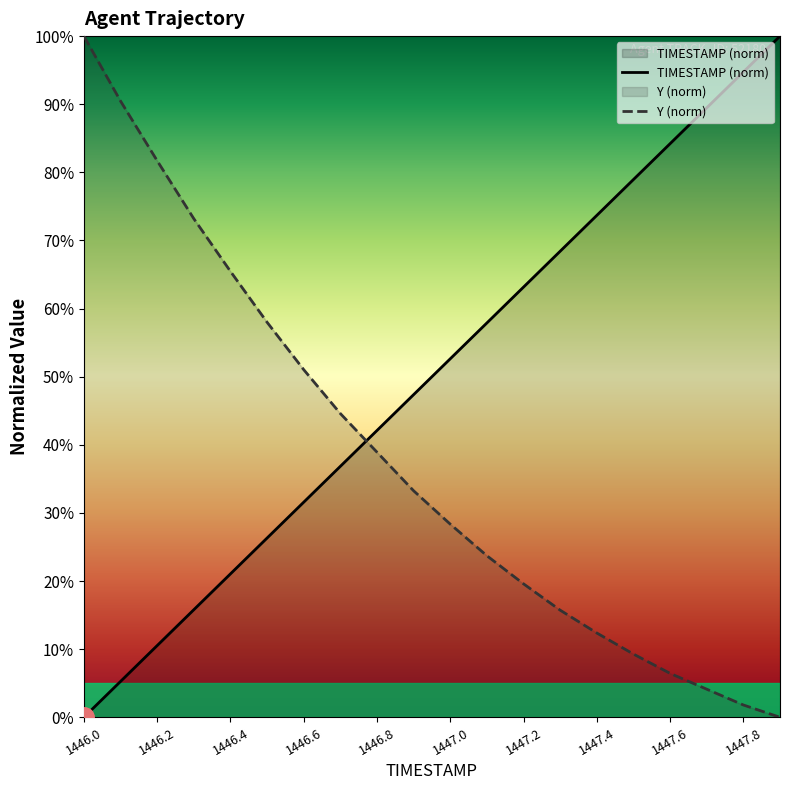

How many values in the TIMESTAMP (norm) series are below 52?

10